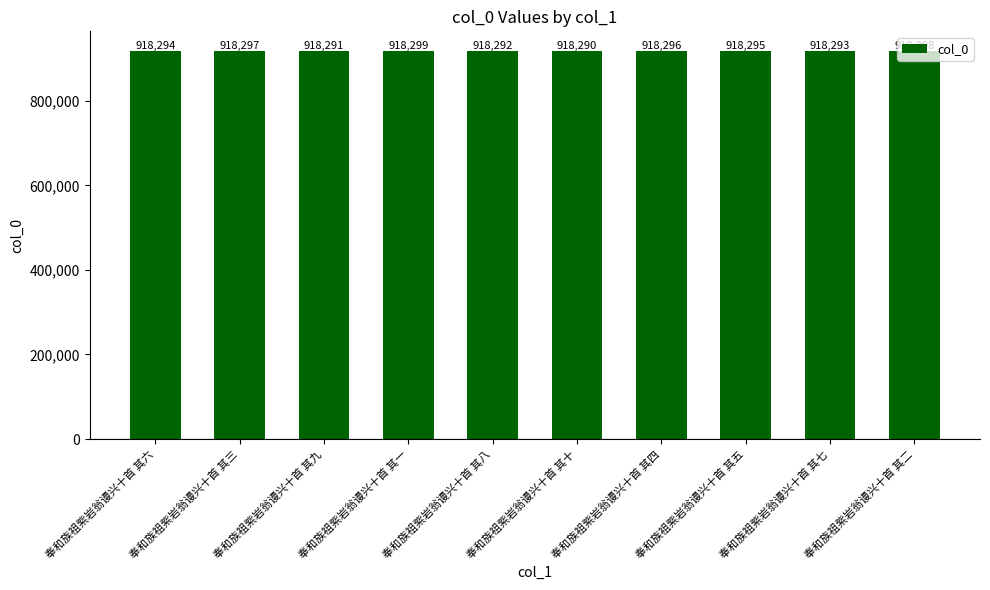

Where is the data nearest to the value 918294?

奉和族祖紫岩翁谩兴十首 其六